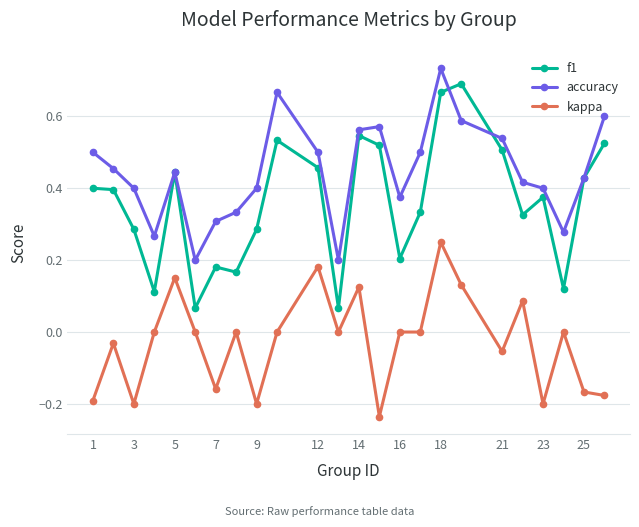

Is this an area chart (filled region under the line)?

No